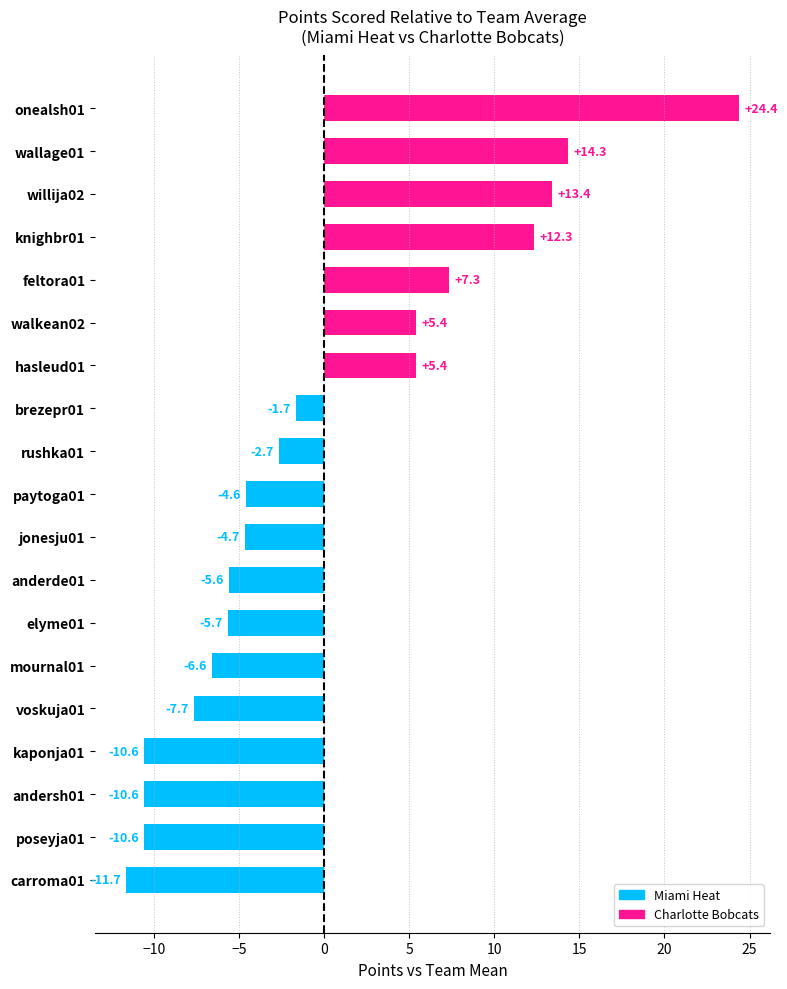

What is the change in value from voskuja01 to wallage01?

+22.0